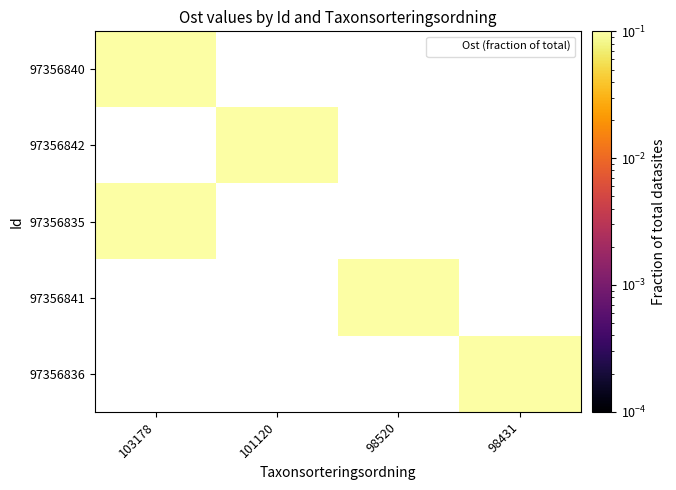

Which series has the widest spread of values?

97356840